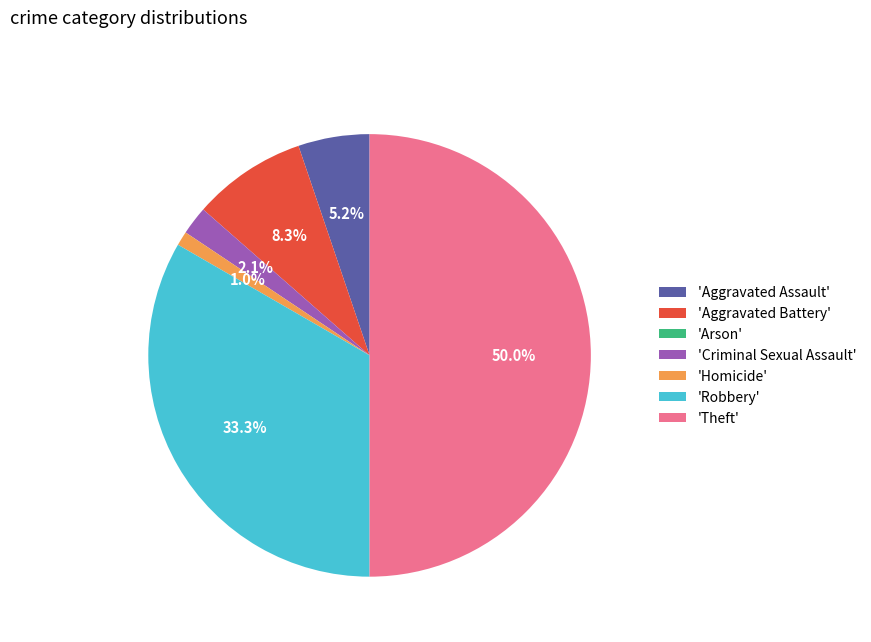

What portion of the pie excludes 'Aggravated Battery'?

91.7%